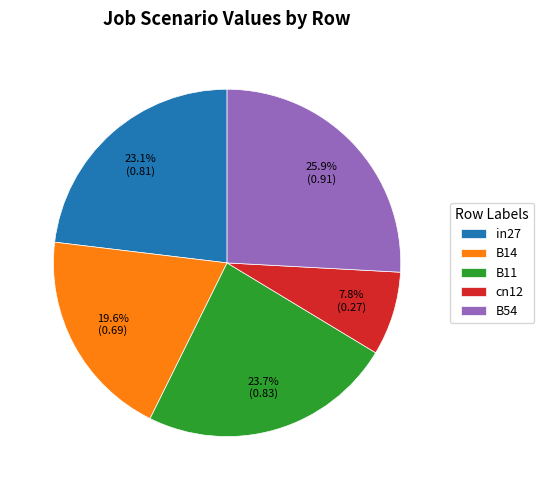

Rank the categories by value from highest to lowest.

B54, B11, in27, B14, cn12